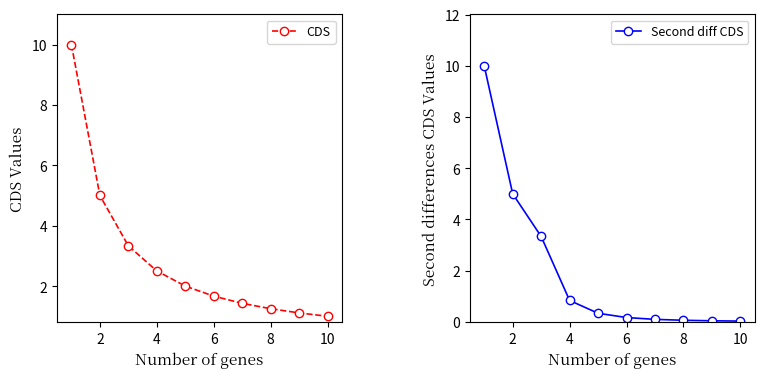

What is the maximum value for CDS?

10.0